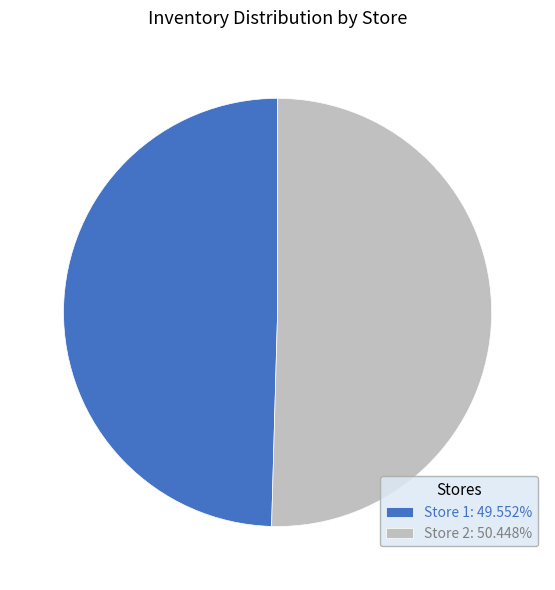

How many slices are in this pie chart?

2